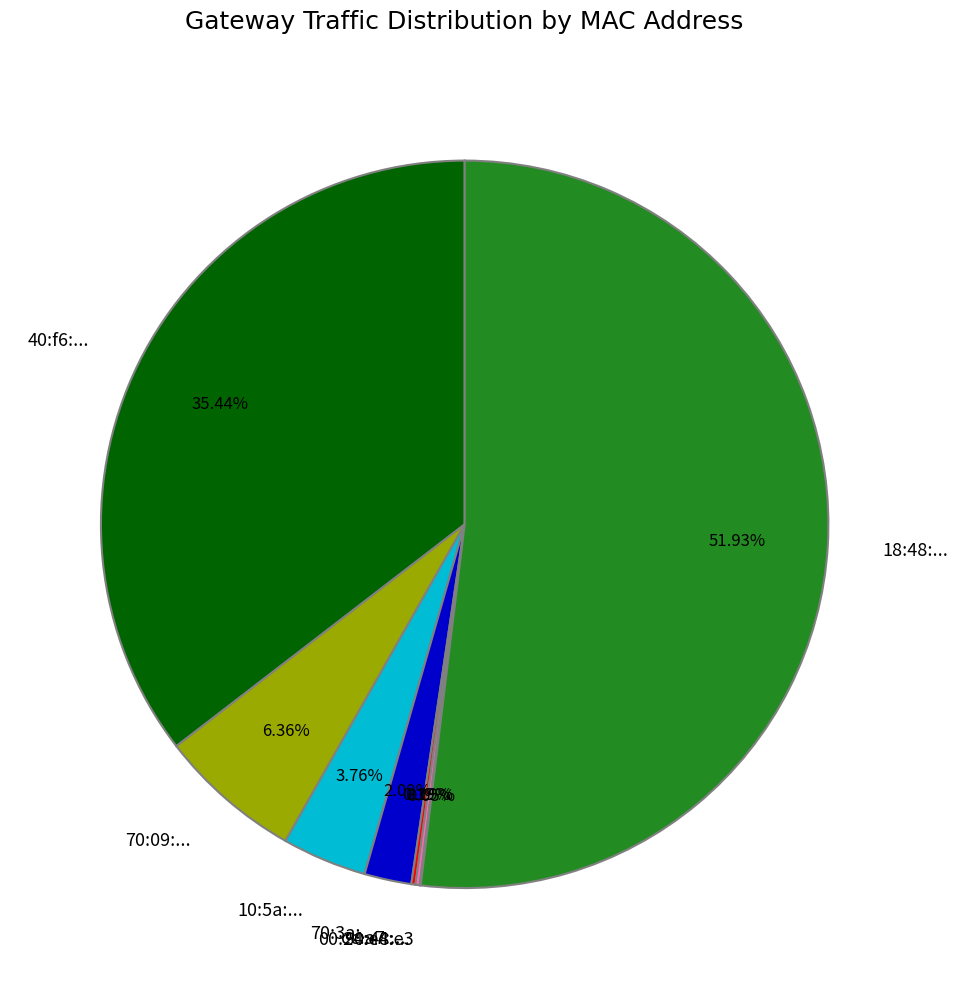

Which category accounts for the majority?

18:48:...